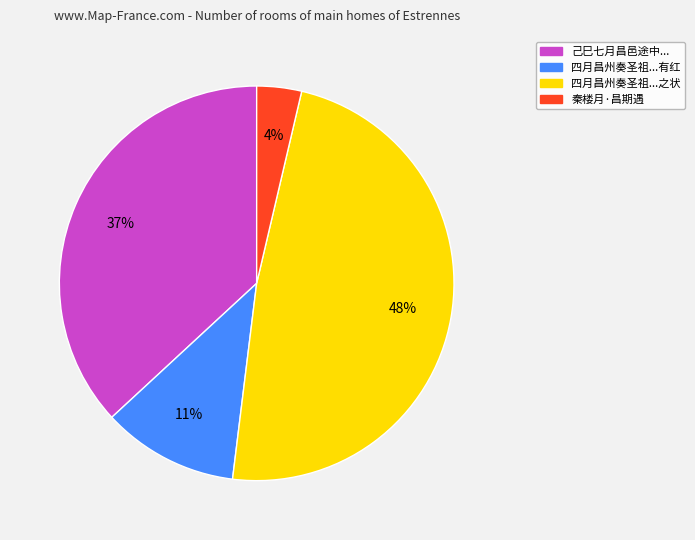

To the nearest percent, what is the average slice percentage?

25%